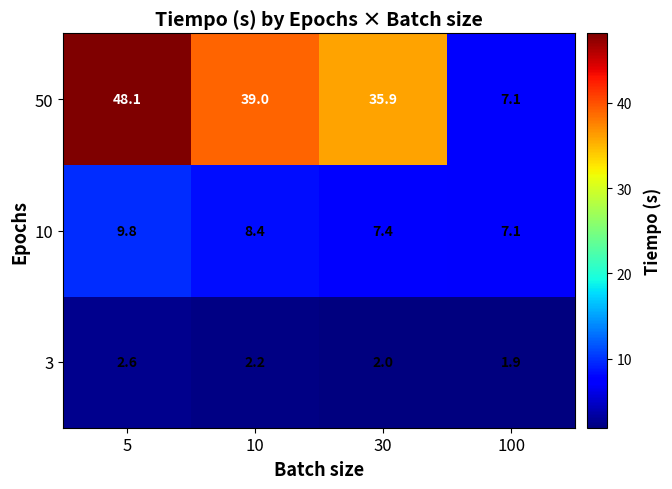

Which series has the largest total across all categories?

50